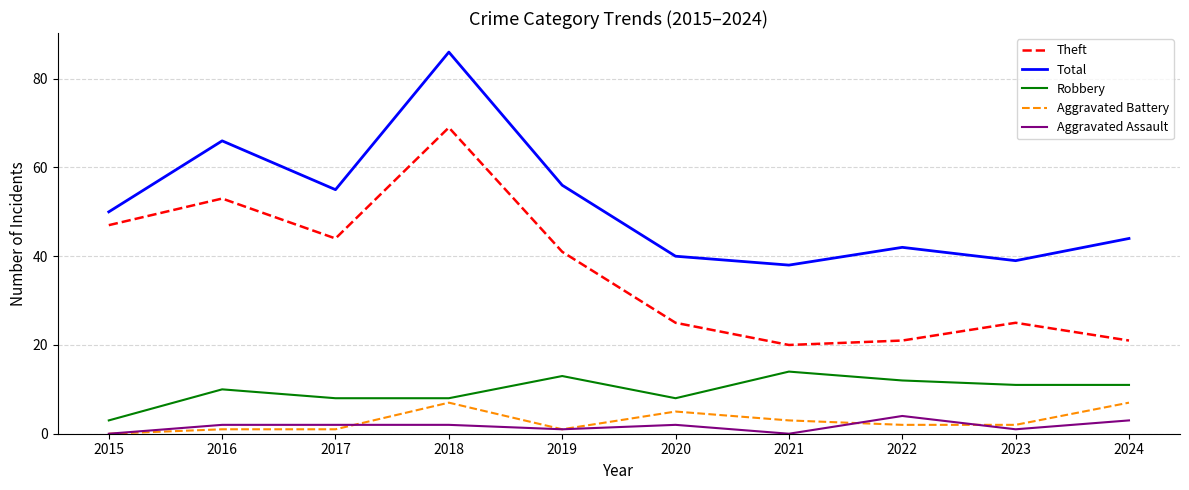

The Total series shows 39 at 2023. True or false?

True